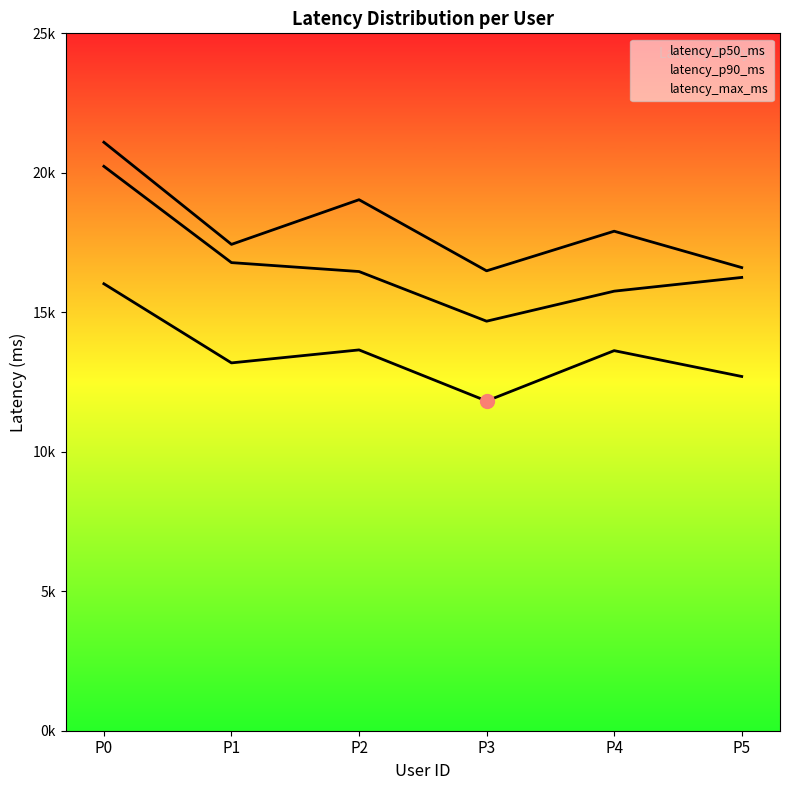

Is it true that latency_p50_ms equals 11819.8 at P3?

True